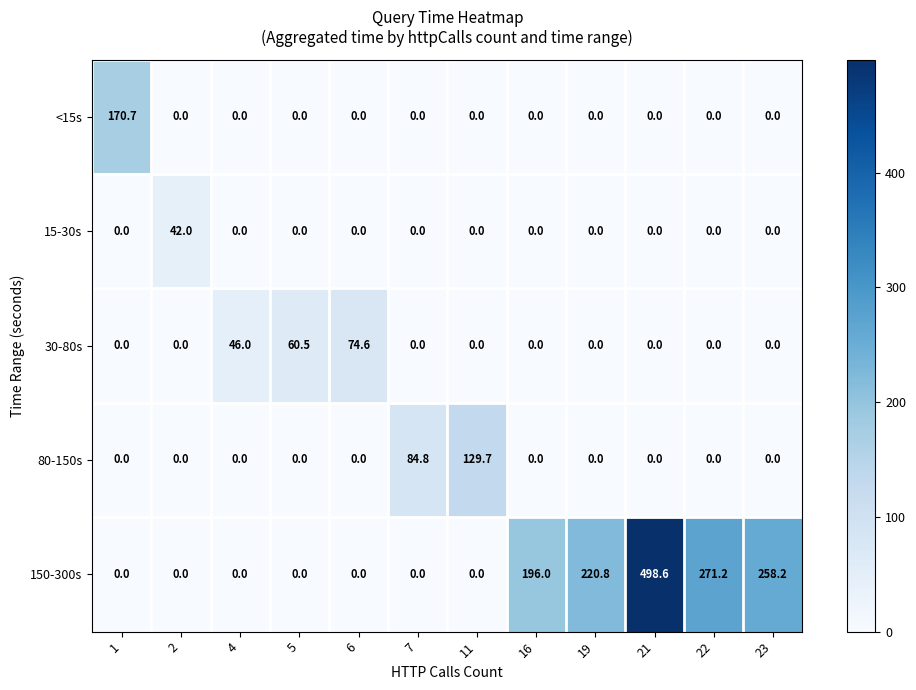

Which series has the largest range (max minus min)?

150-300s